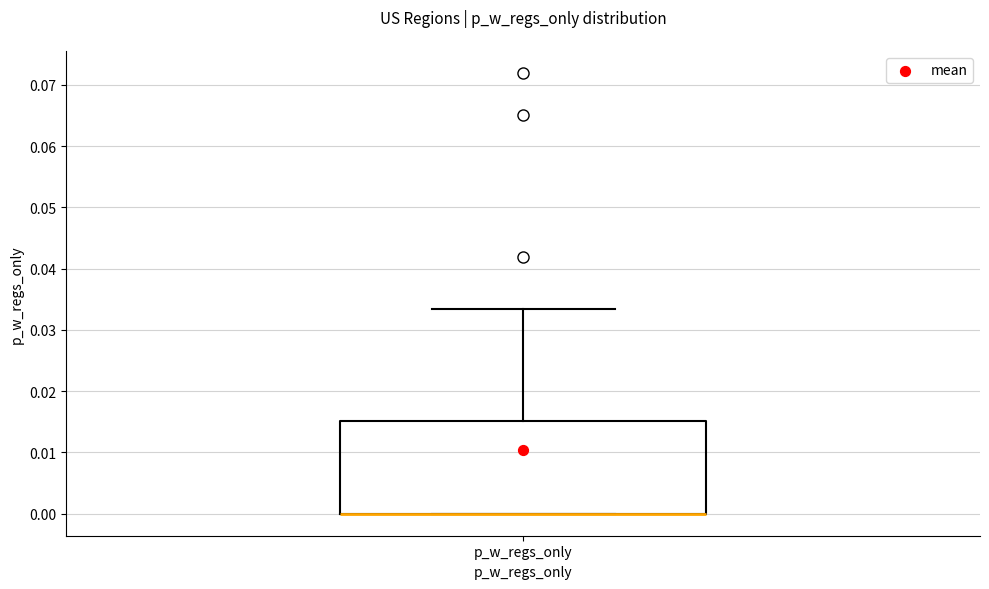

Where is the lower edge of the box for p_w_regs_only on the y-axis? The values are not printed on the chart, so give them approximately, as read against the axis.

0.000